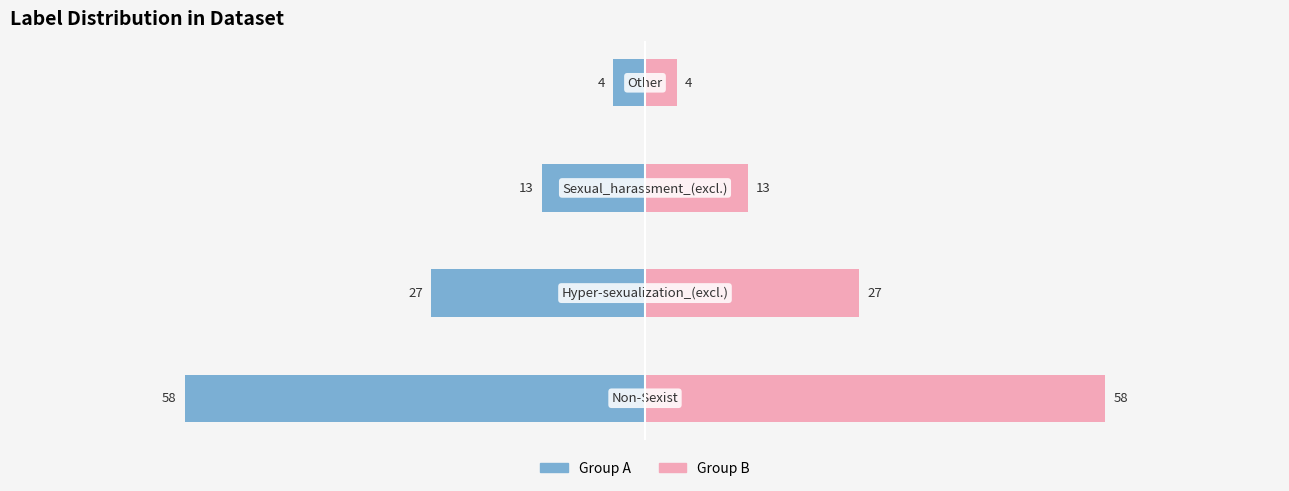

Between −80 and −20, which is larger?

−20